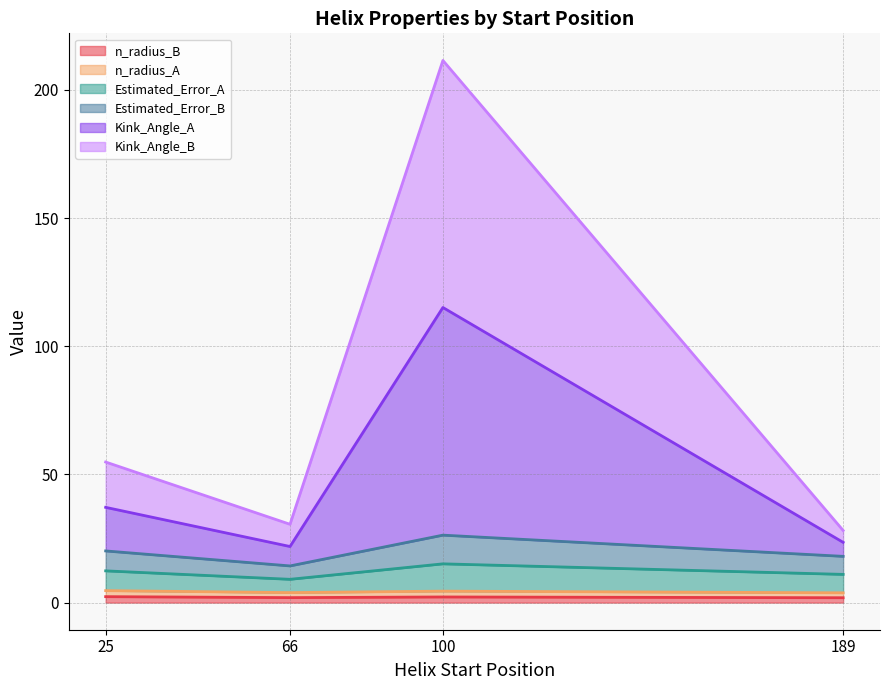

Where is the first local minimum for n_radius_A?

66